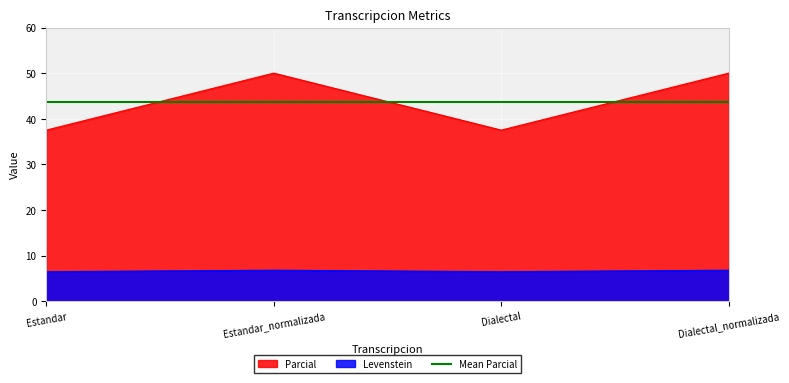

What is the approximate value of Levenstein at Estandar?

6.5